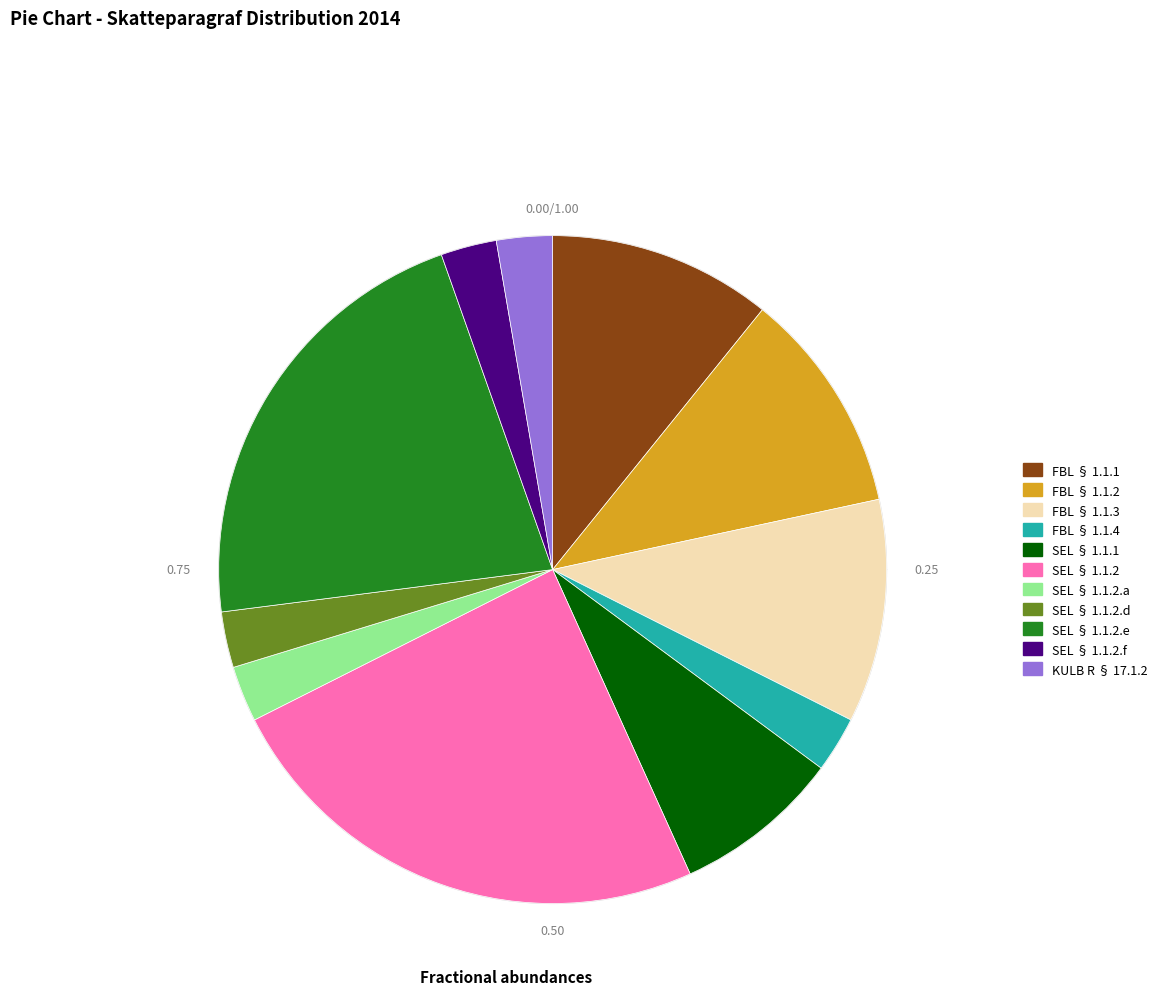

To the nearest percent, what portion does FBL § 1.1.3 represent?

11%